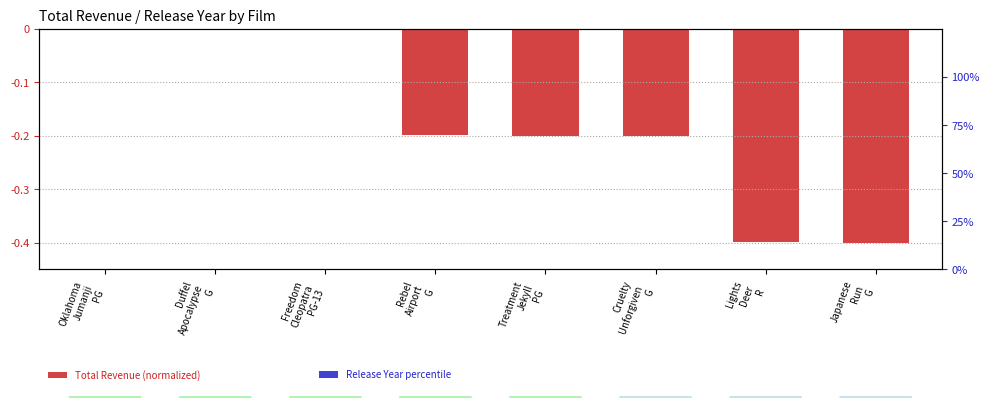

Which has a higher value, Oklahoma
Jumanji
PG or Rebel
Airport
G?

Oklahoma
Jumanji
PG